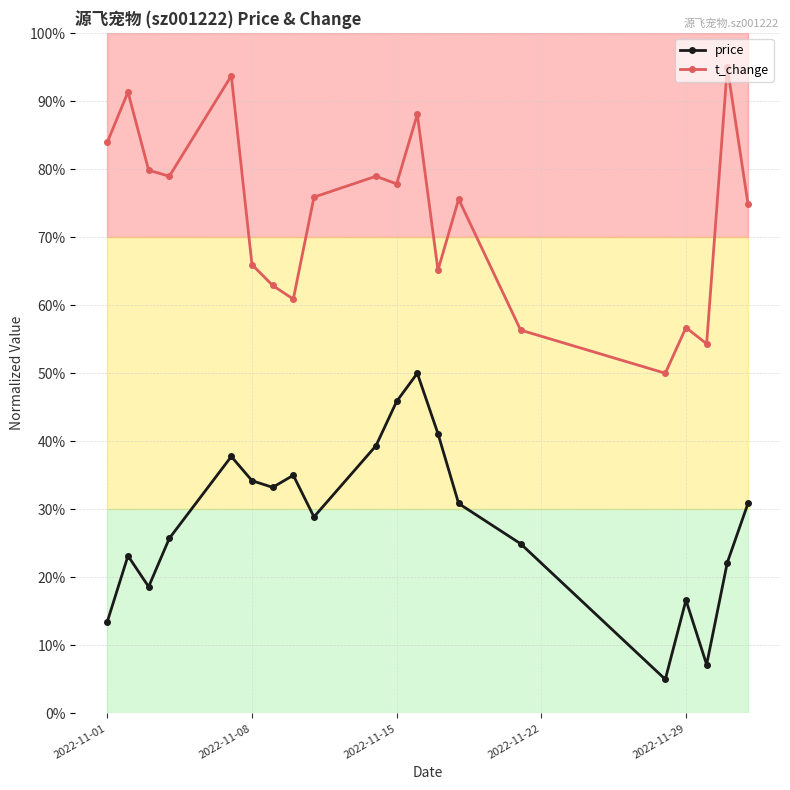

What is the maximum value for price?

50.0